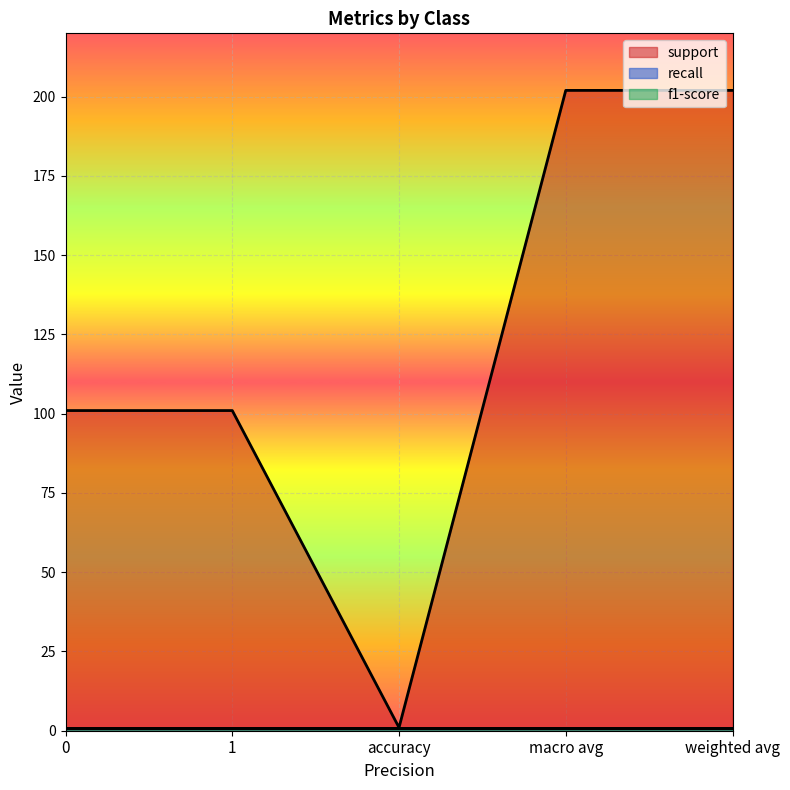

What is the minimum value for recall?

1